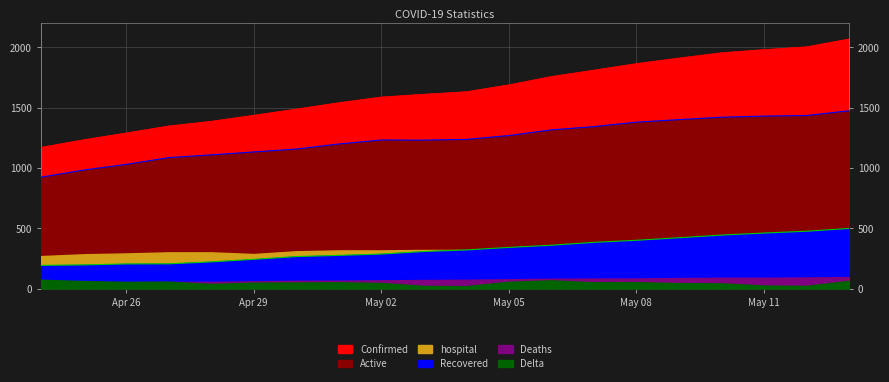

What is the lowest value of the Recovered series?

193